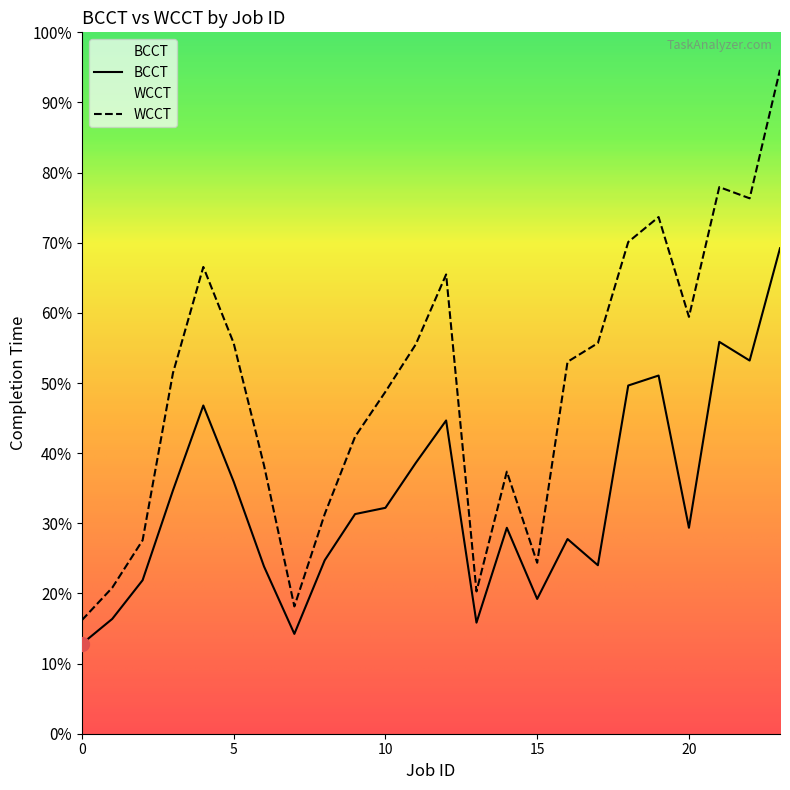

How many interior local peaks does the WCCT series have?

5